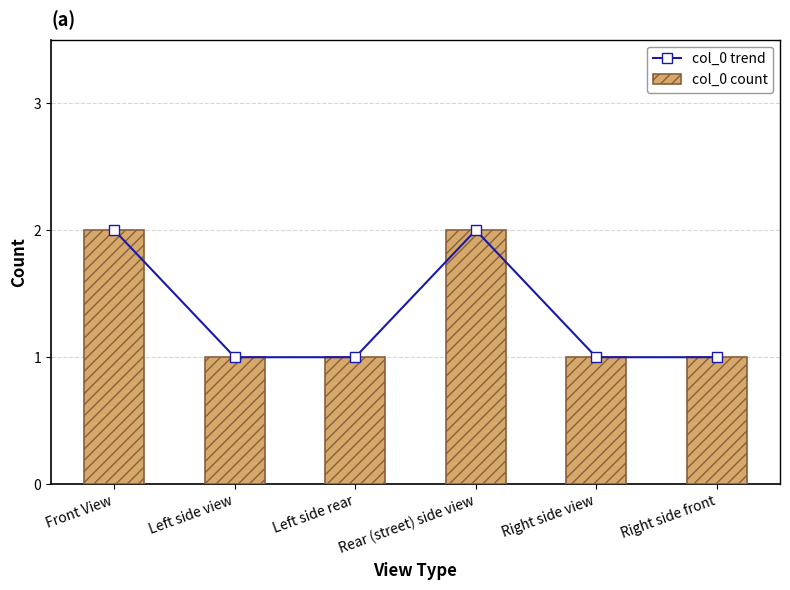

What position from the left is Left side view?

2